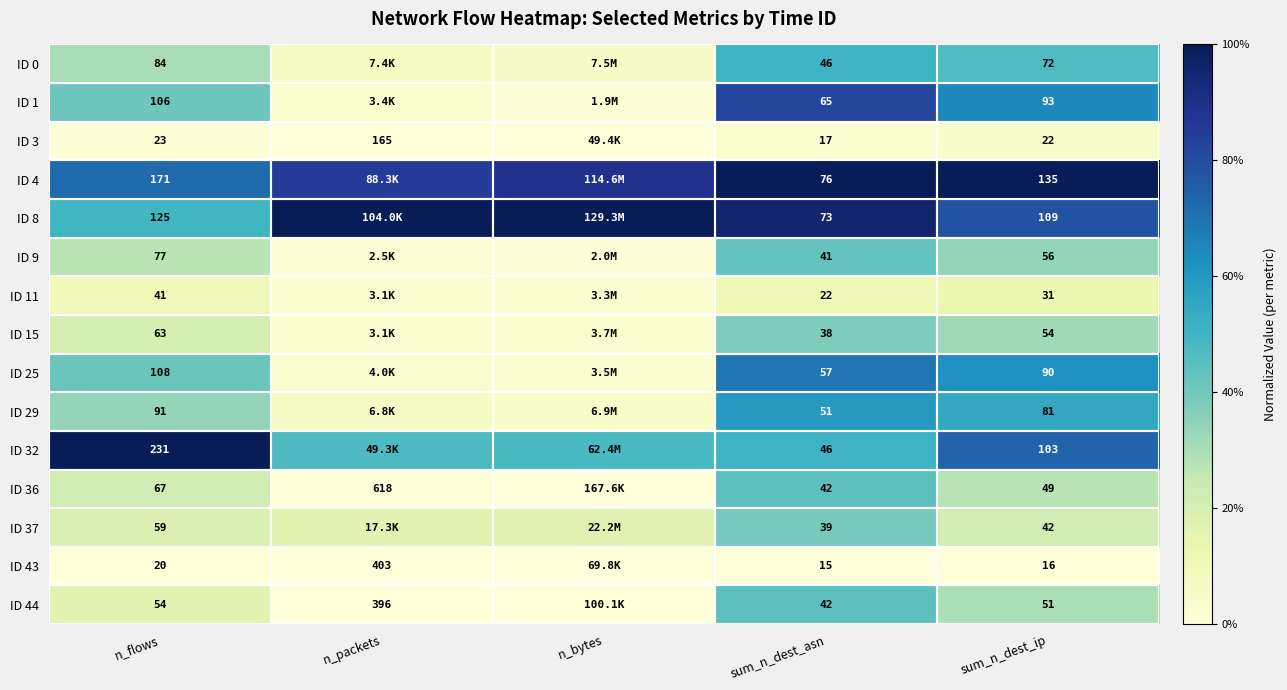

Is the value of ID 25 at n_flows greater than the value of ID 11 at sum_n_dest_asn?

Yes